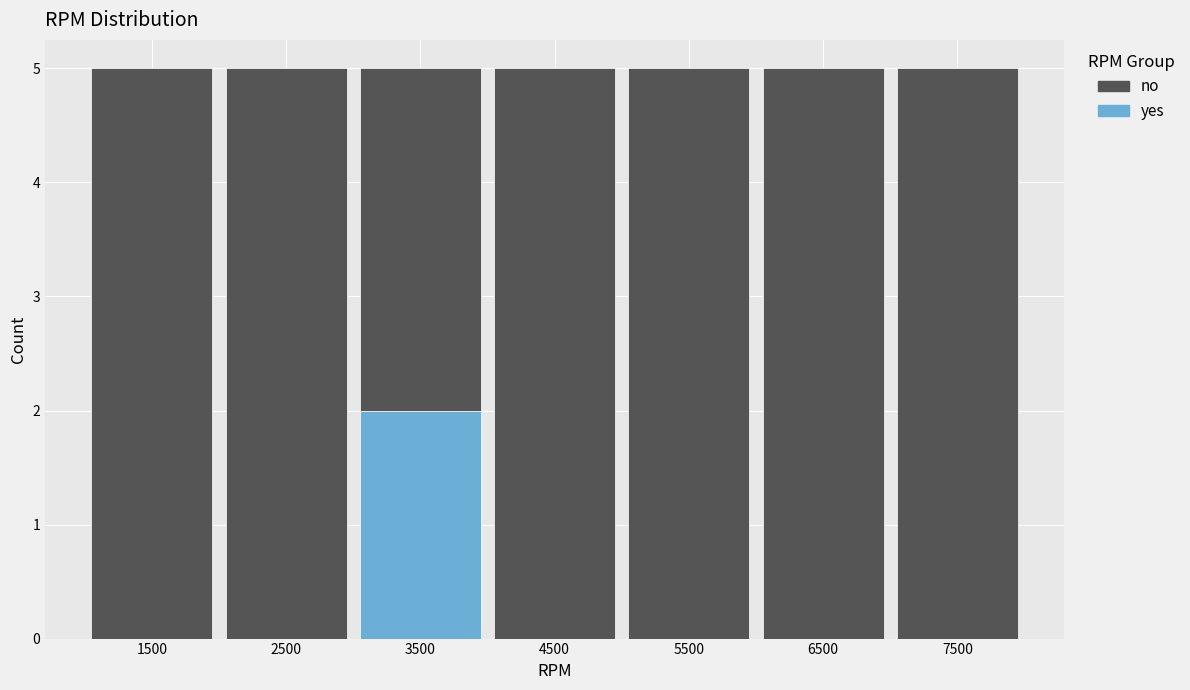

Reading right to left, transcribe the values for yes.

7500=0	6500=0	5500=0	4500=0	3500=2	2500=0	1500=0